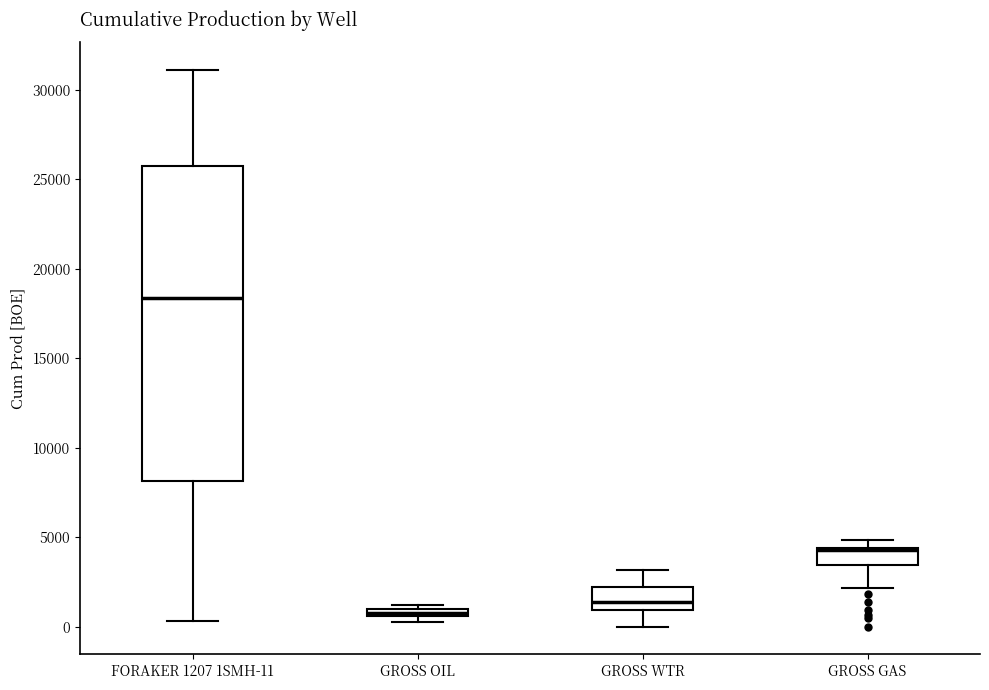

Where does the upper whisker of the box for FORAKER 1207 1SMH-11 end on the y-axis? The values are not printed on the chart, so give them approximately, as read against the axis.

31000